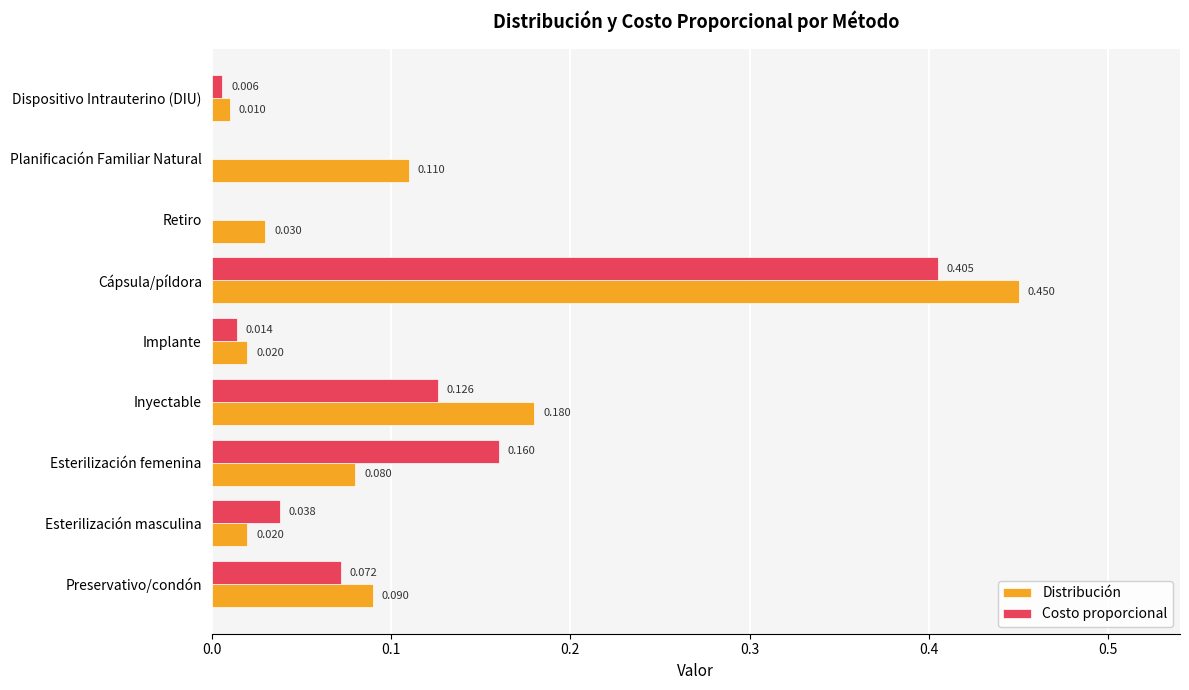

At which category is the sum across all series the highest?

Cápsula/píldora